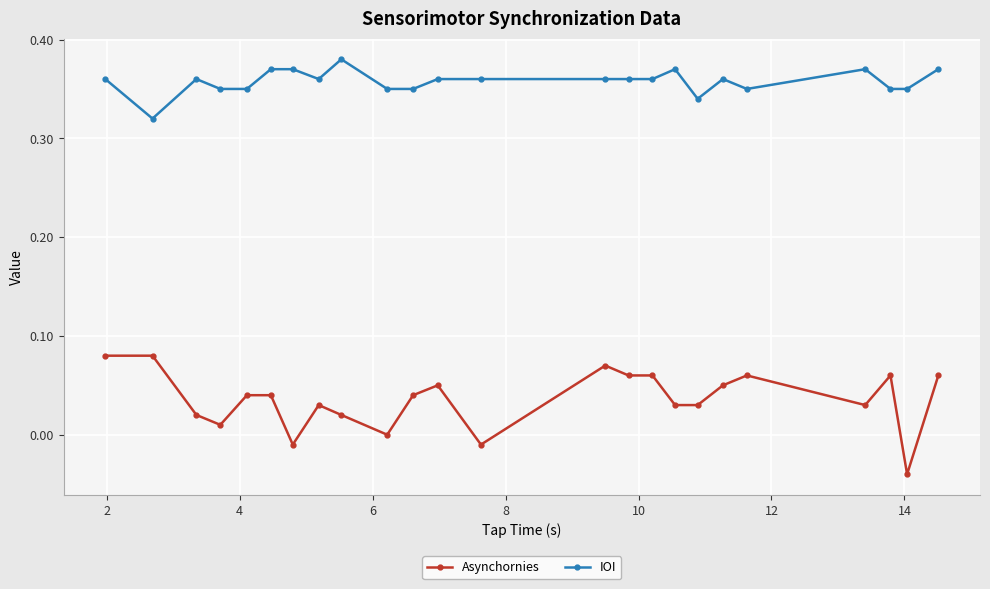

True or false: IOI has more than 1 points higher than both neighbors.

True